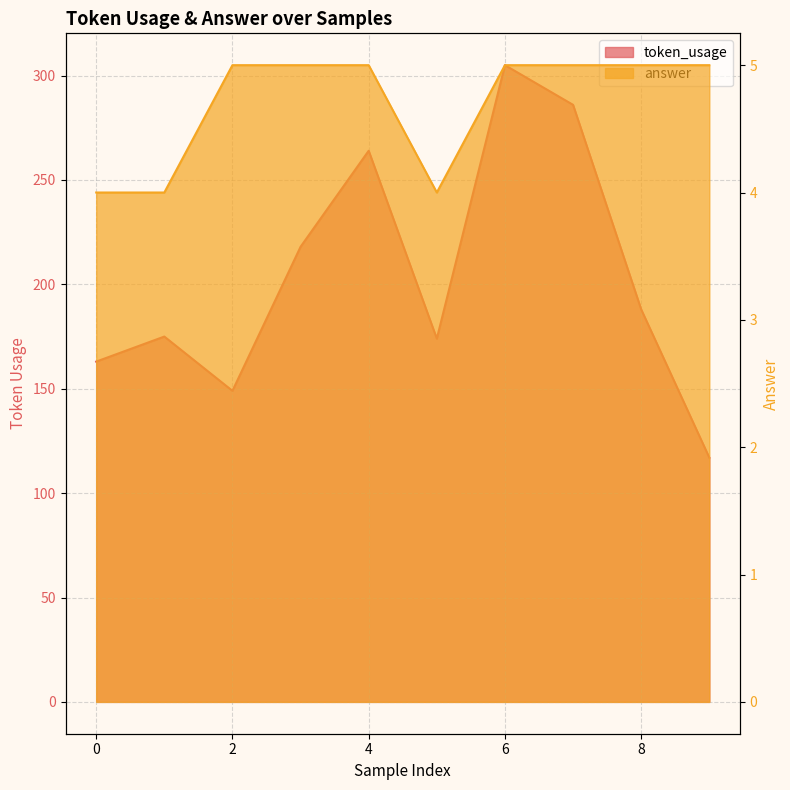

What is the minimum value for token_usage?

117